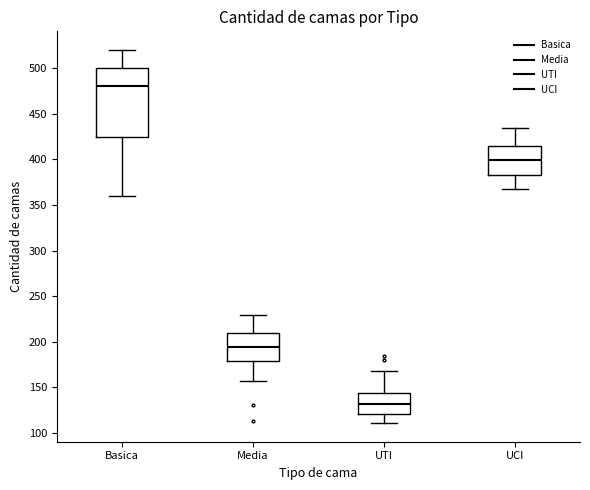

Which box is the tallest, from its lower edge to its upper edge?

Basica